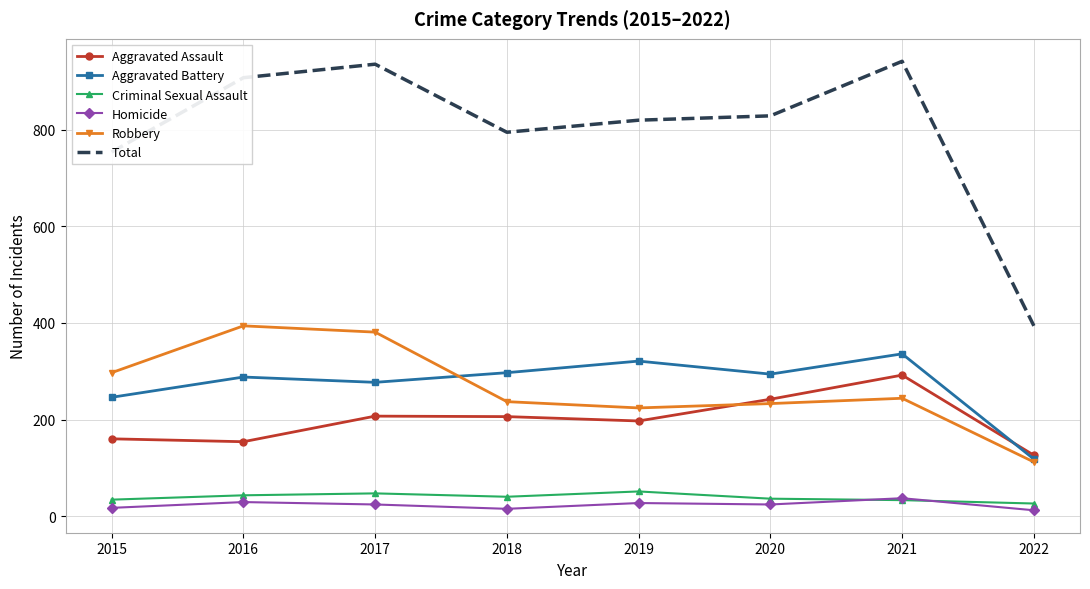

What are all the series names shown in the legend?

Aggravated Assault, Aggravated Battery, Criminal Sexual Assault, Homicide, Robbery, Total